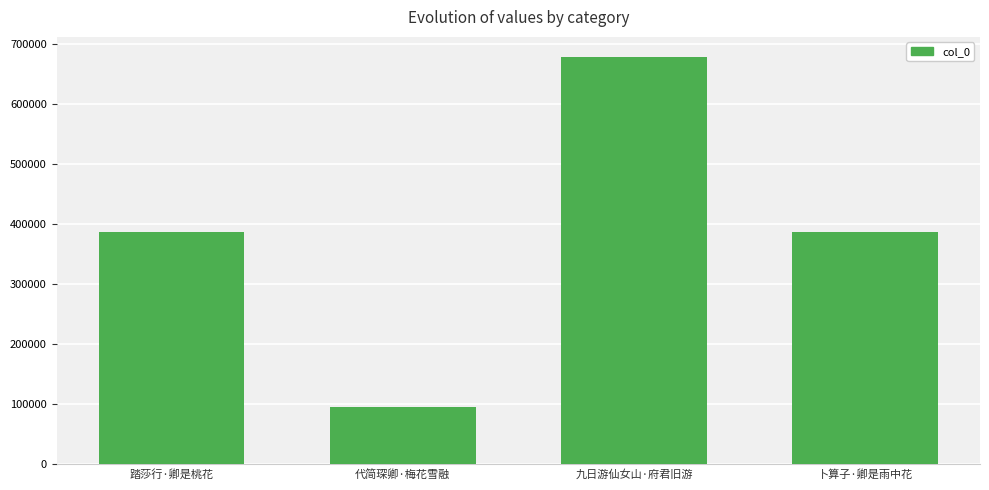

True or false: the data shows 95137 at 代简琛卿·梅花雪融.

True